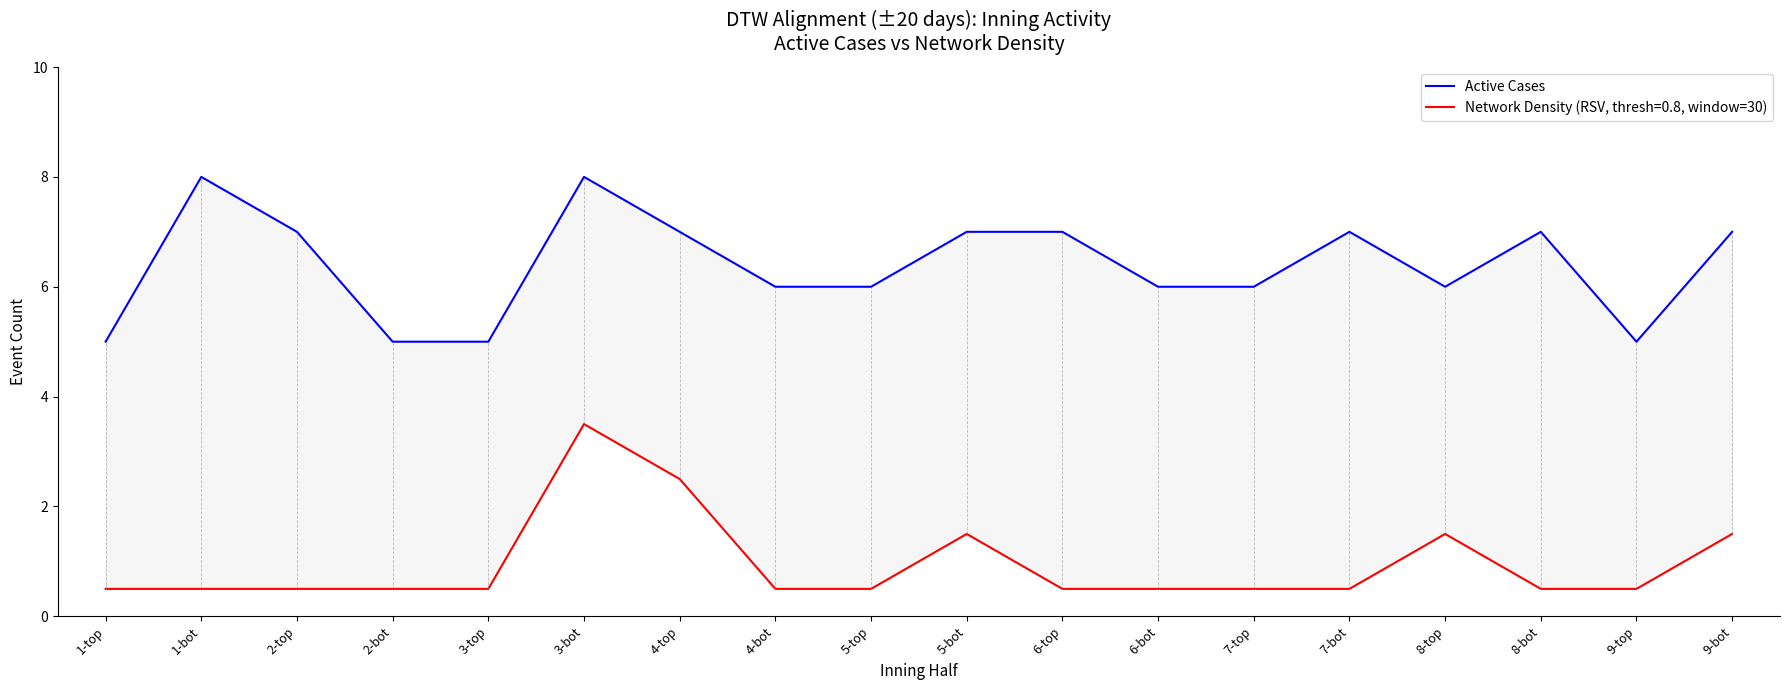

Is it true that the value at 6-top is 7?

True